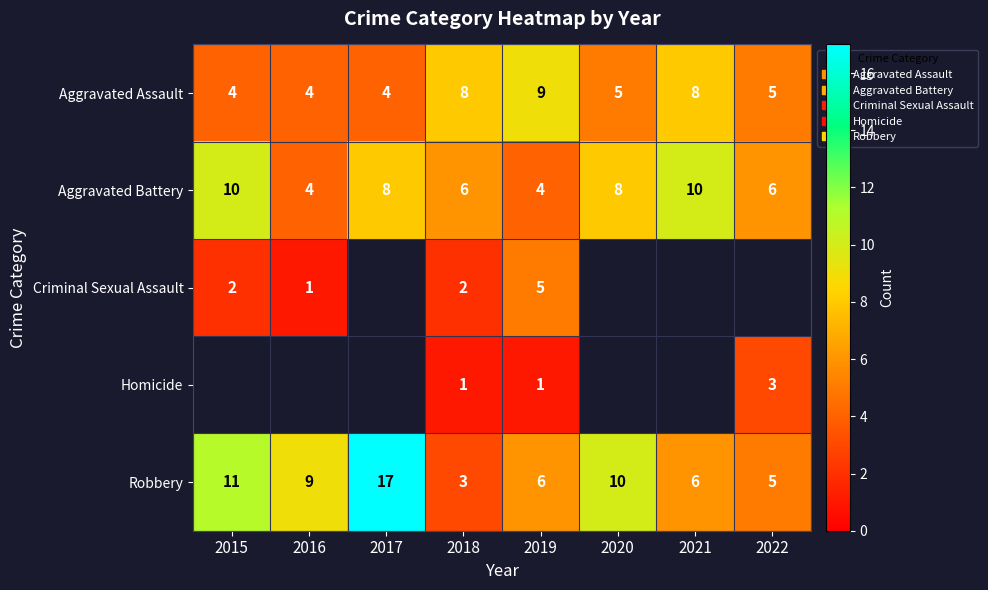

True or false: Robbery has a value of 9 at 2016.

True